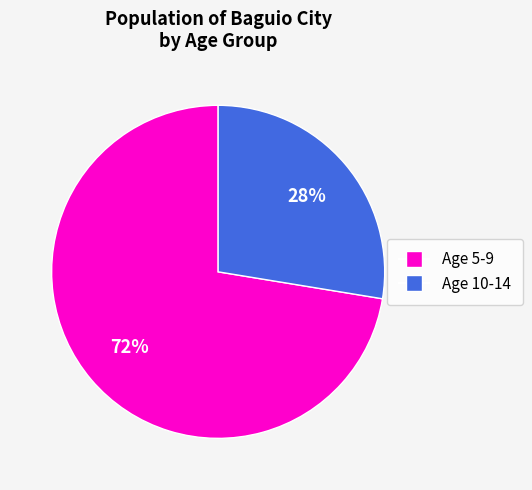

True or false: Age 5-9 accounts for 72% of the total.

True